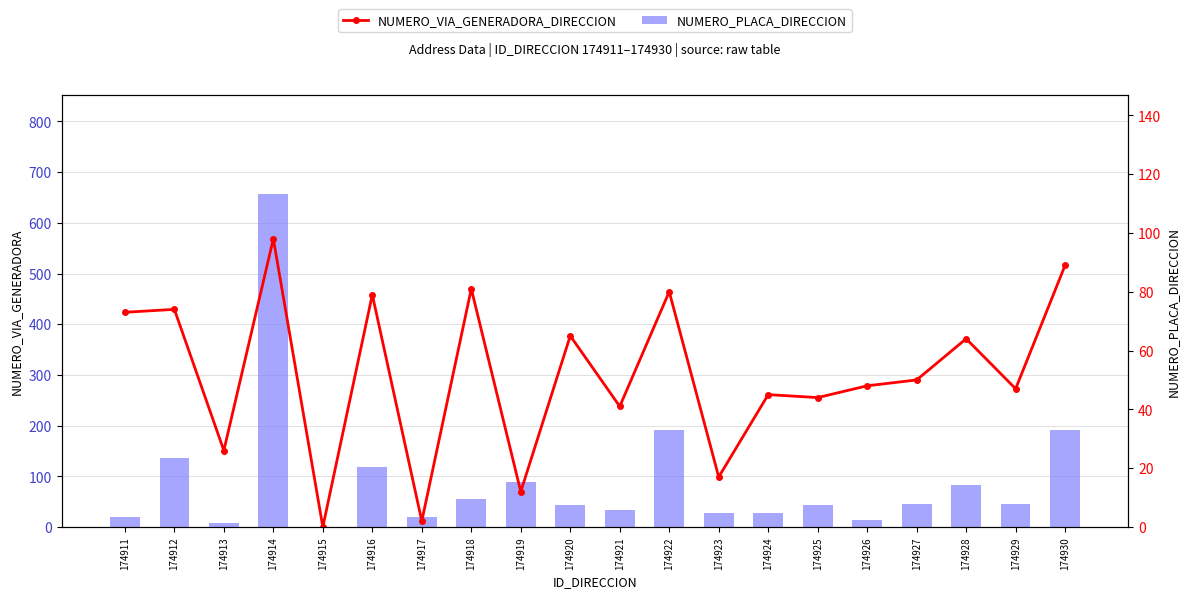

At which label does NUMERO_PLACA_DIRECCION reach its minimum?

174915